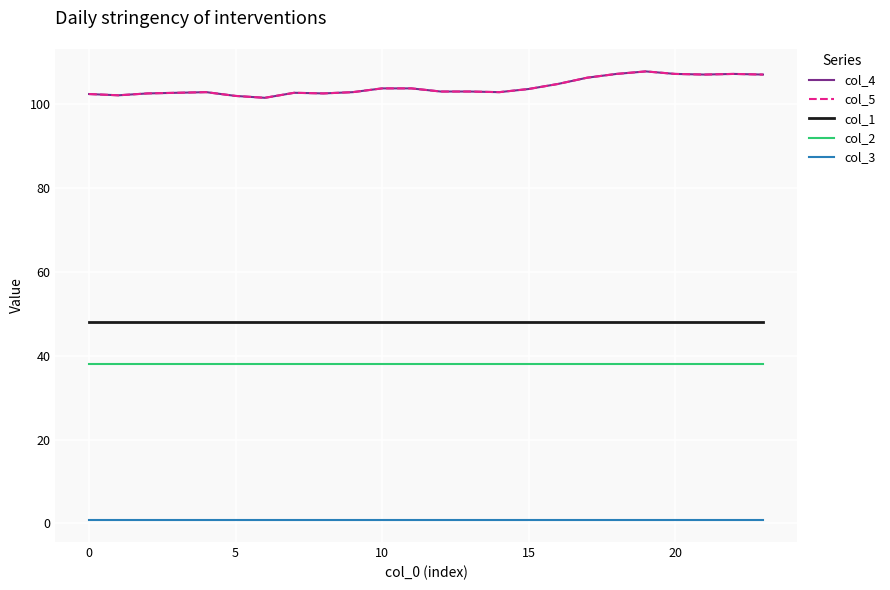

Does the chart display data point markers on the line(s)?

No